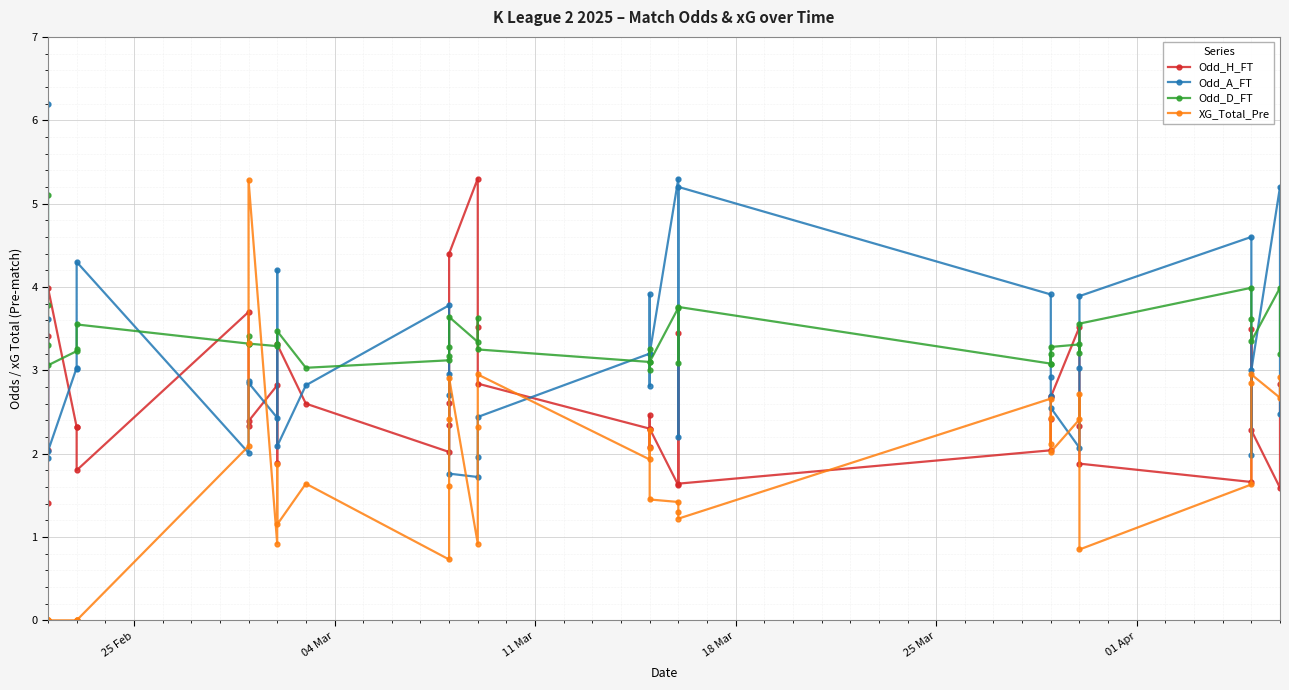

How many series are shown in this chart?

4